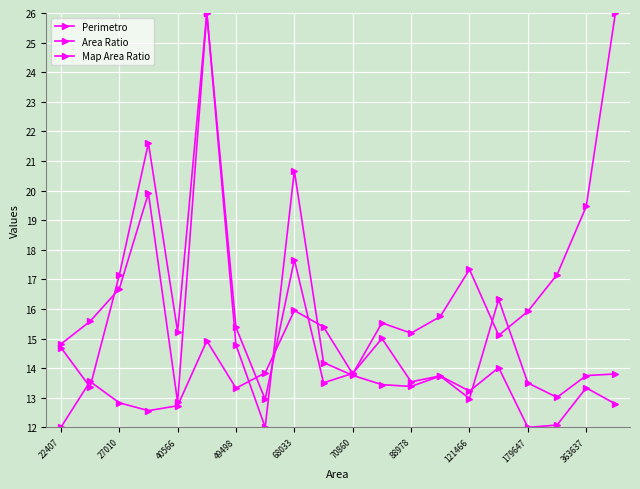

Reading right to left, extract all data points from this chart.

Perimetro: 26.0	19.5	17.2	15.9	15.1	17.3	15.7	15.2	15.5	13.8	15.4	15.9	13.8	13.3	14.9	12.7	12.6	12.8	13.6	12.0
Area Ratio: 13.8	13.8	13.0	13.5	16.3	13.0	13.7	13.4	13.4	13.8	14.2	20.7	12.0	14.8	26.0	15.2	21.6	17.1	13.4	14.7
Map Area Ratio: 12.8	13.3	12.1	12.0	14.0	13.2	13.7	13.5	15.0	13.8	13.5	17.7	12.9	15.4	26.0	12.8	19.9	16.7	15.6	14.8